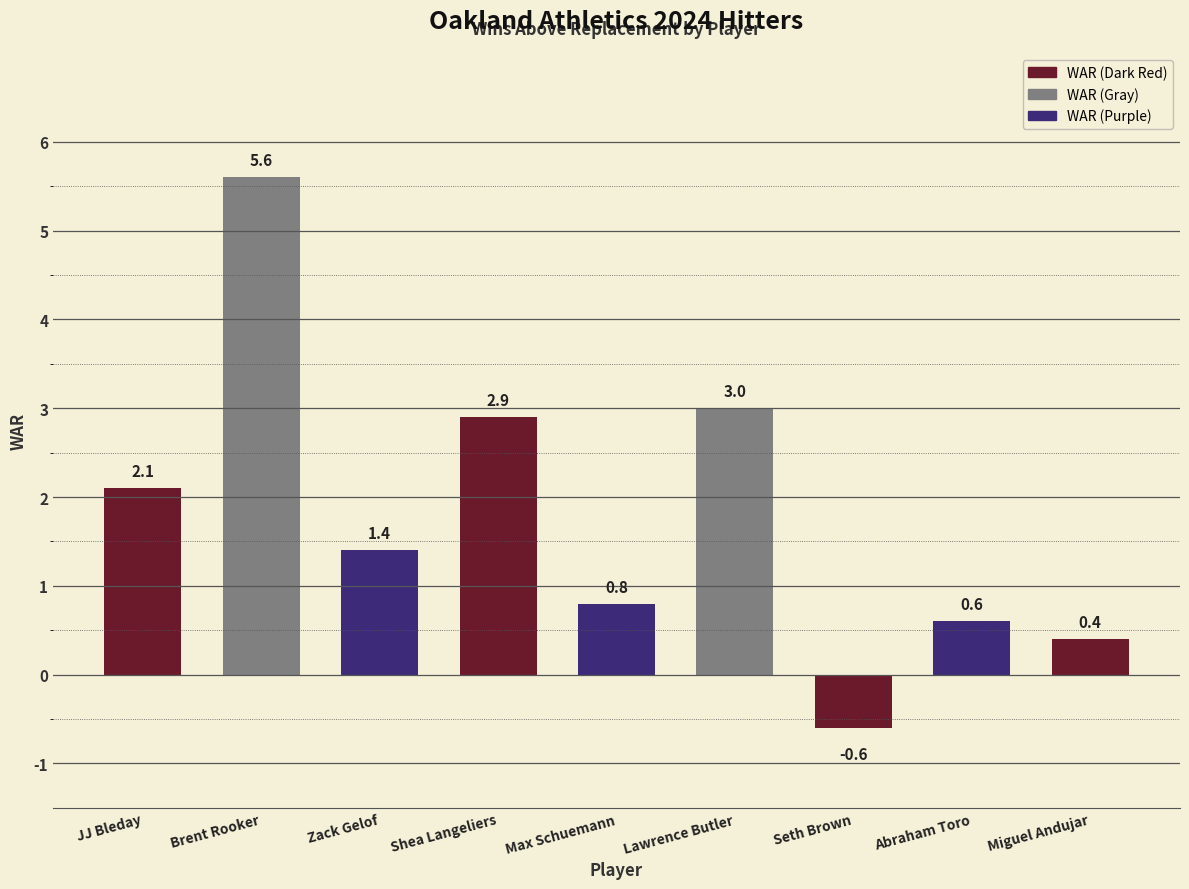

Read the value at Lawrence Butler.

3.0